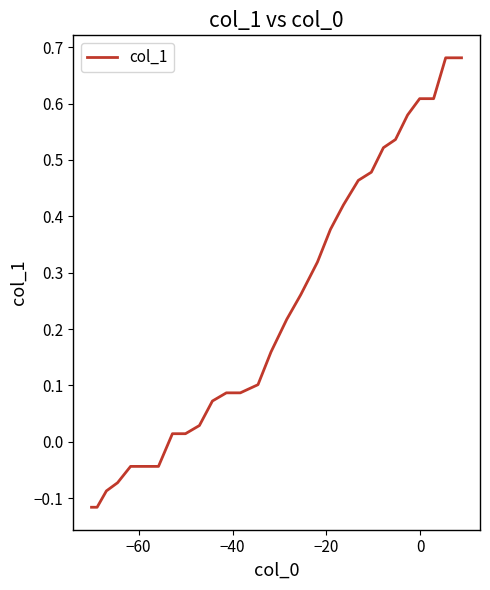

What is the difference between the maximum and minimum values?

0.8